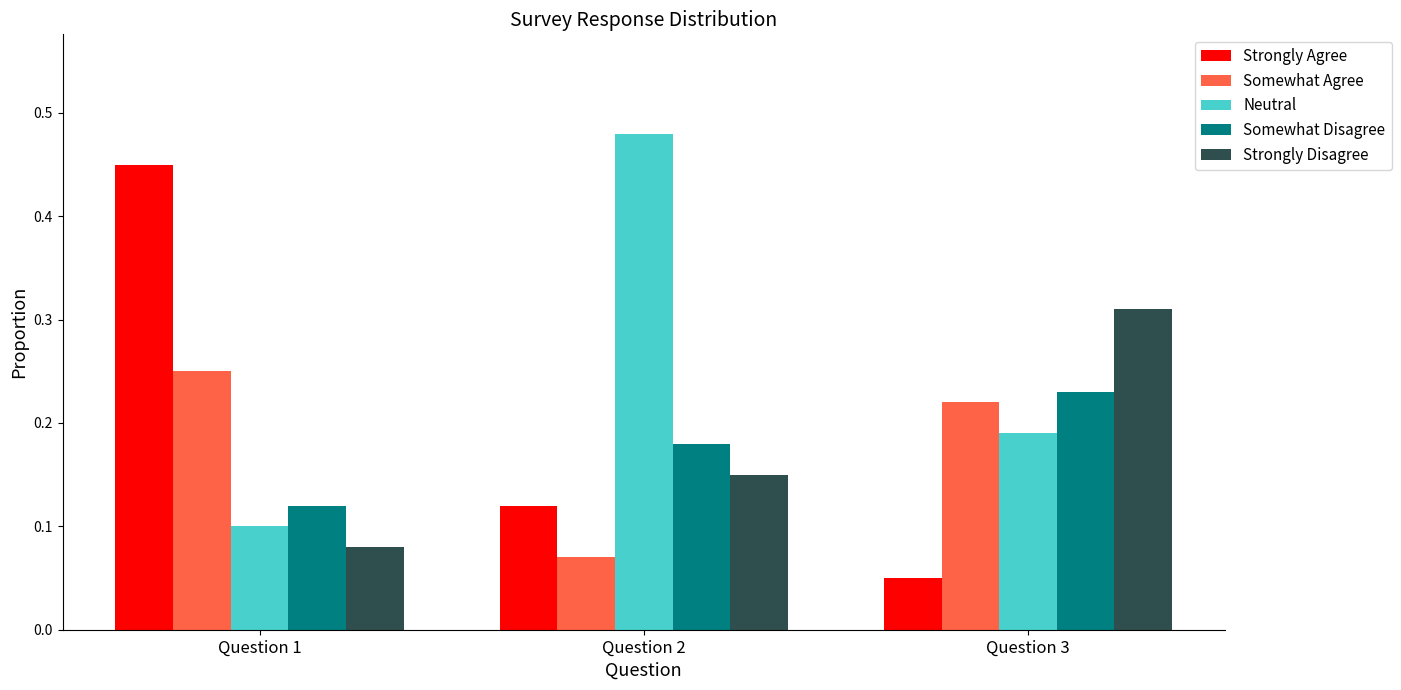

The Strongly Agree series shows 0.1 at Question 3. True or false?

True